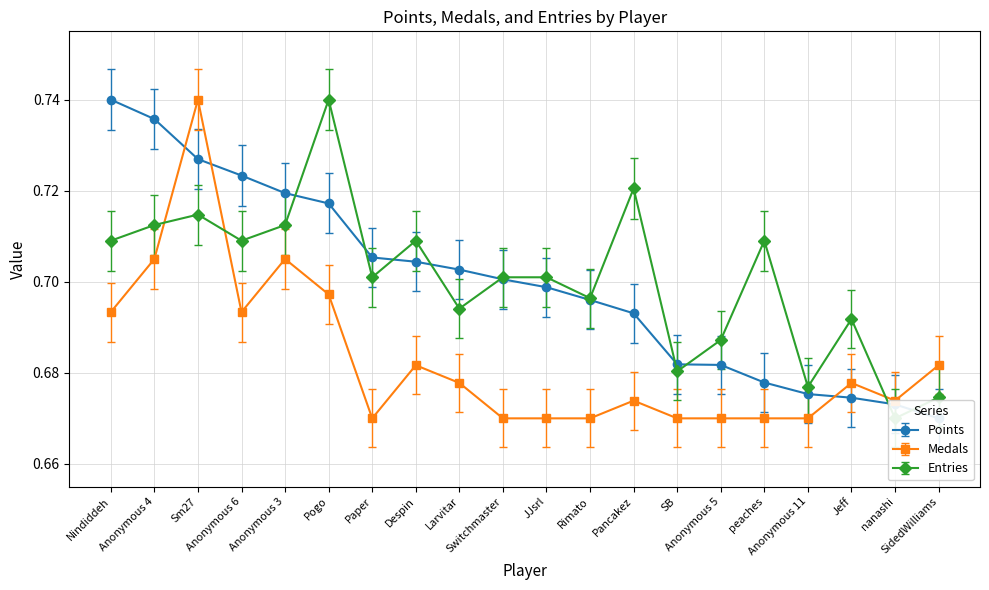

What is the average value of the Medals series?

0.7